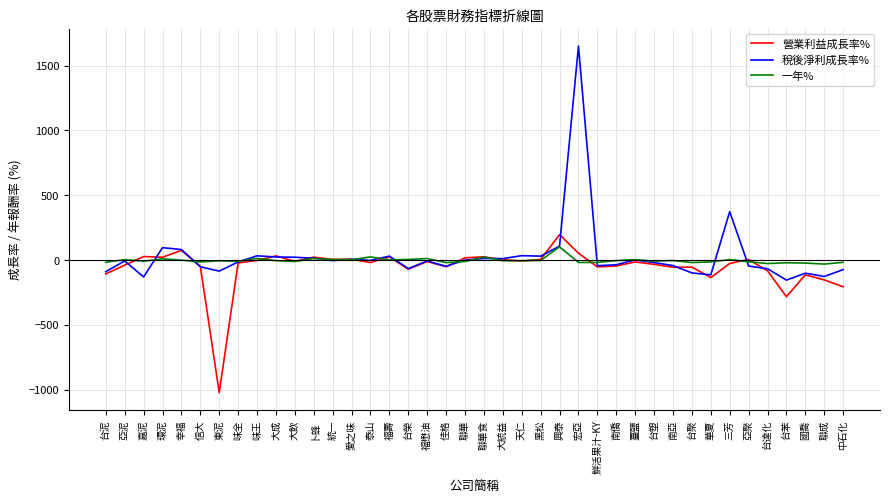

What is the sum of the 一年% values at 統一 and 台塑?

-5.3